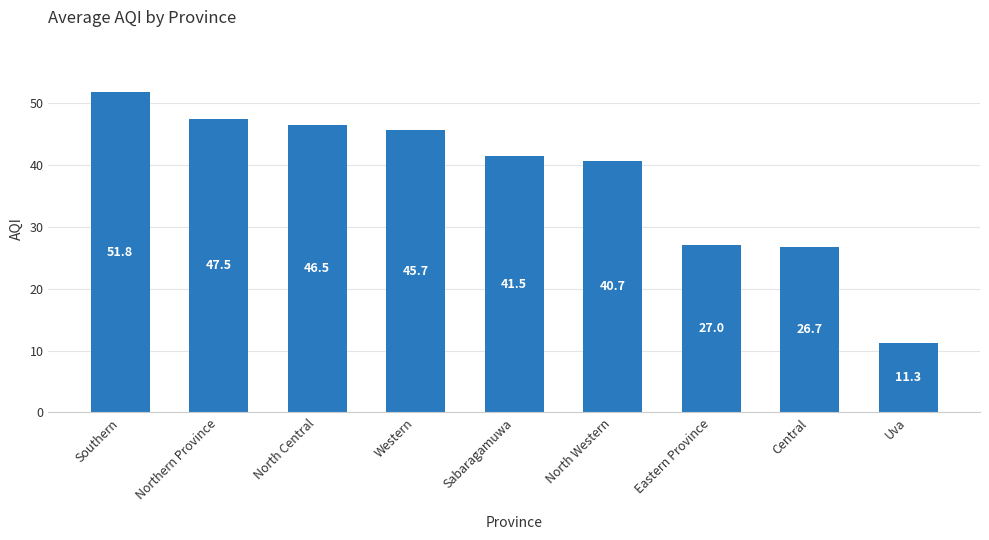

Count the number of data series in this chart.

1